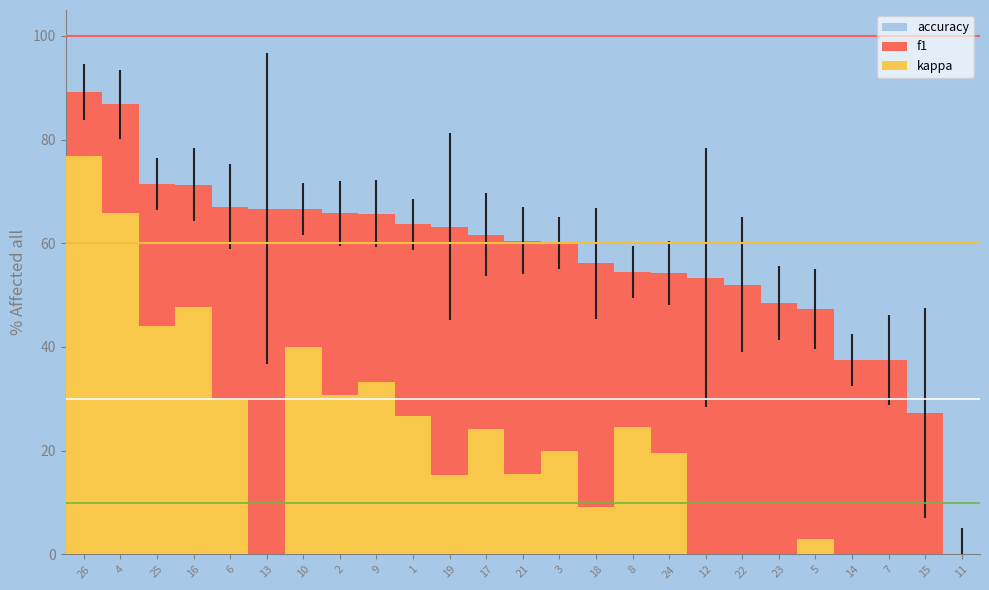

What is the highest value of the f1 series?

89.2